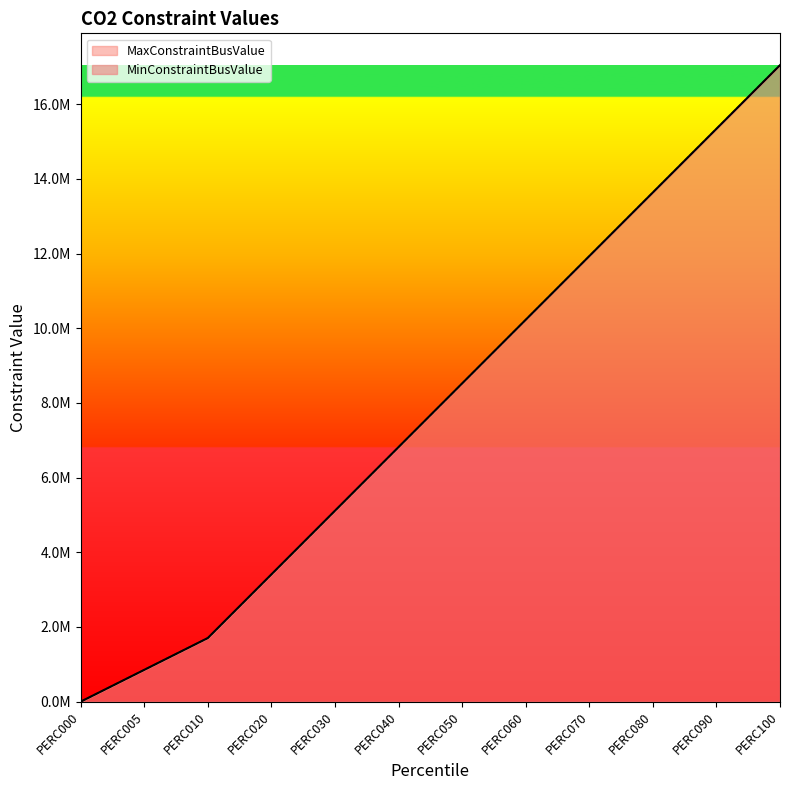

Rank the series by their maximum value, from highest to lowest.

MaxConstraintBusValue, MinConstraintBusValue